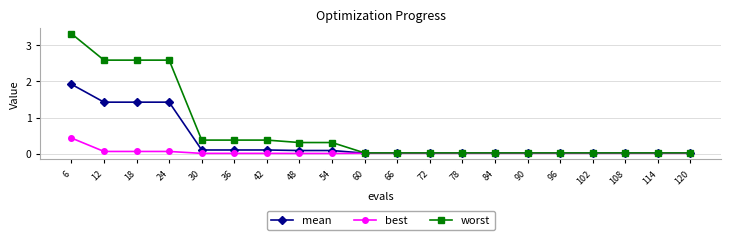

What is the maximum value for mean?

1.9